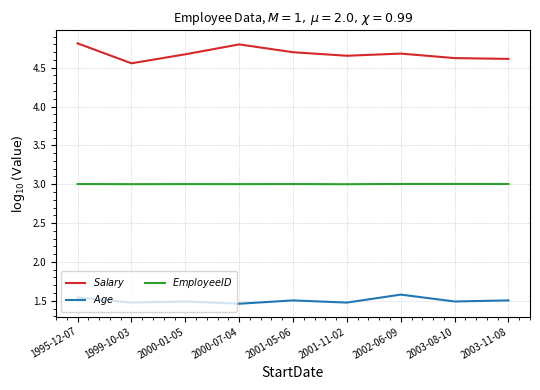

Is it true that $Salary$ equals 4.6 at 2003-08-10?

True